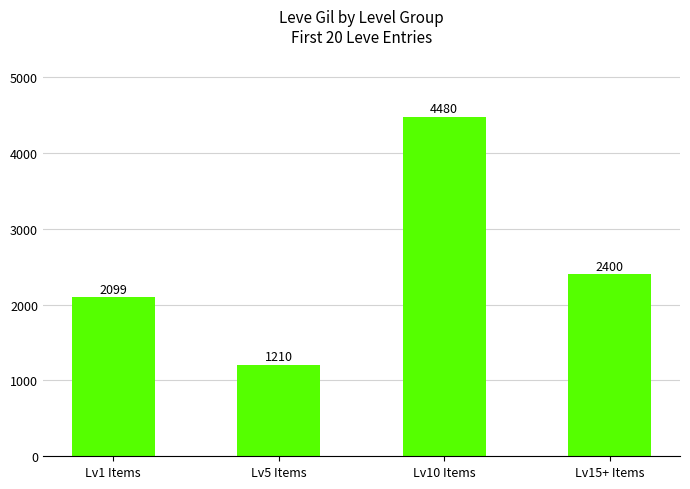

At which category does the chart reach its peak across all series?

Lv10 Items